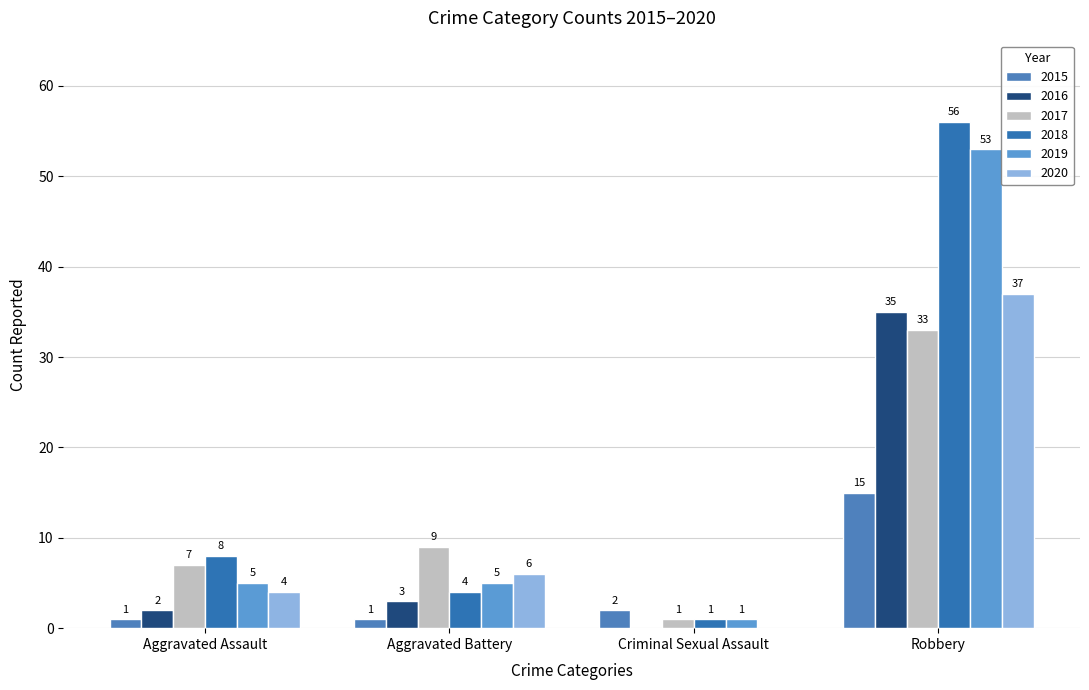

At which label does 2015 reach its minimum?

Aggravated Assault